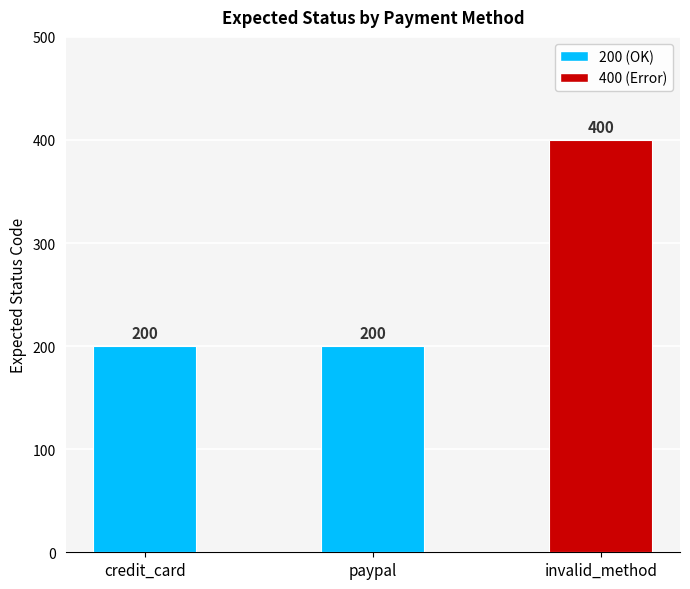

Approximately how many times larger is the value at invalid_method compared to credit_card?

2.0